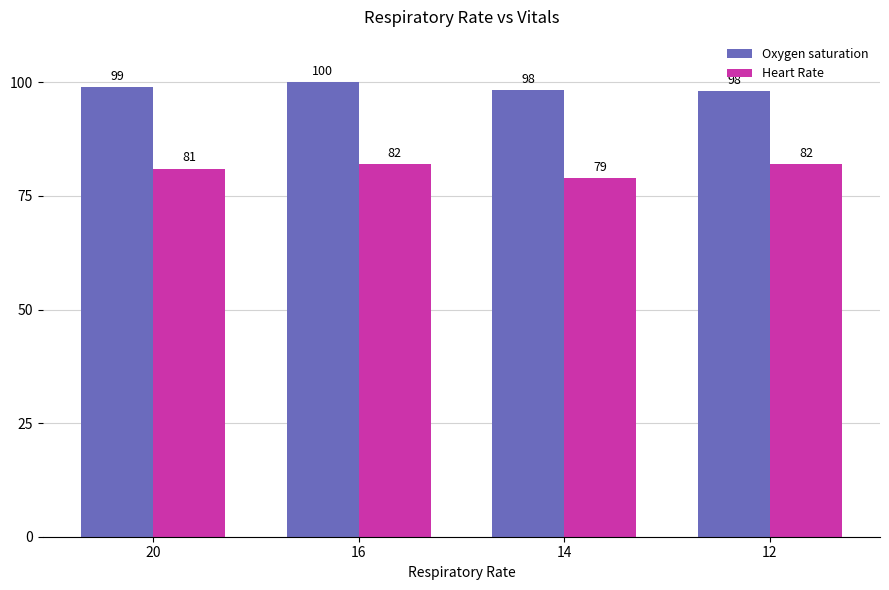

Which label corresponds to the smallest value in the chart?

14